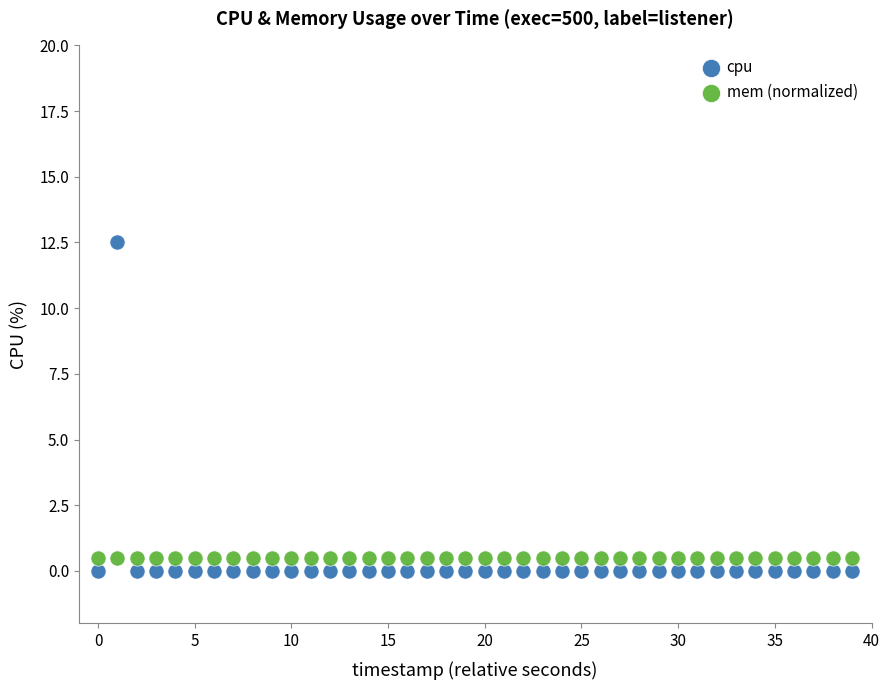

What are all the series names shown in the legend?

cpu, mem (normalized)